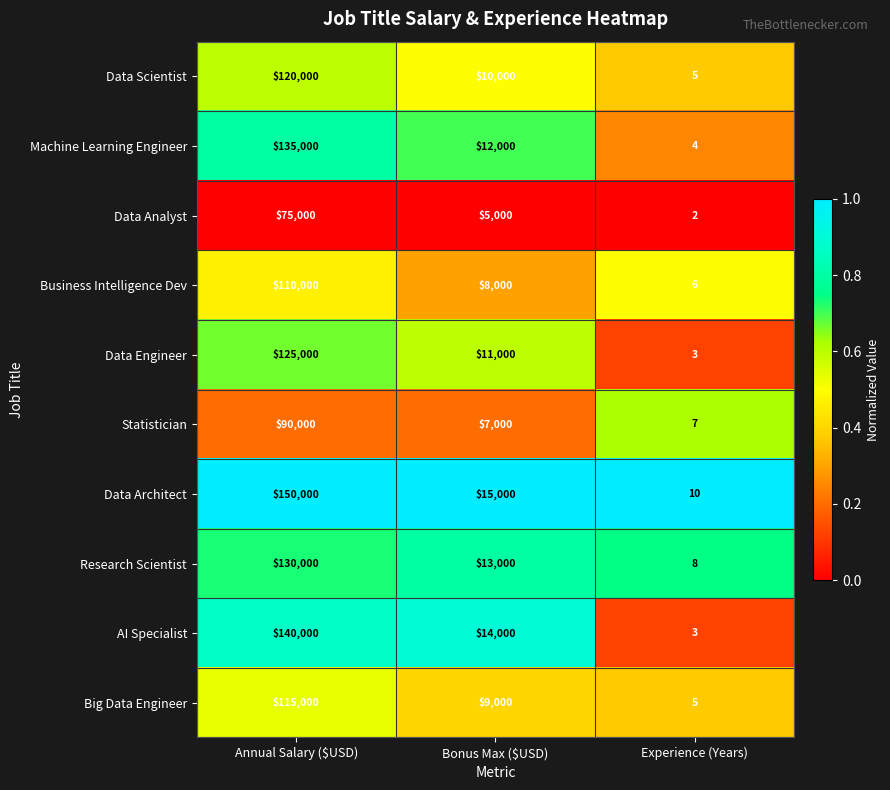

The value of AI Specialist at Annual Salary ($USD) is 140000. True or false?

True